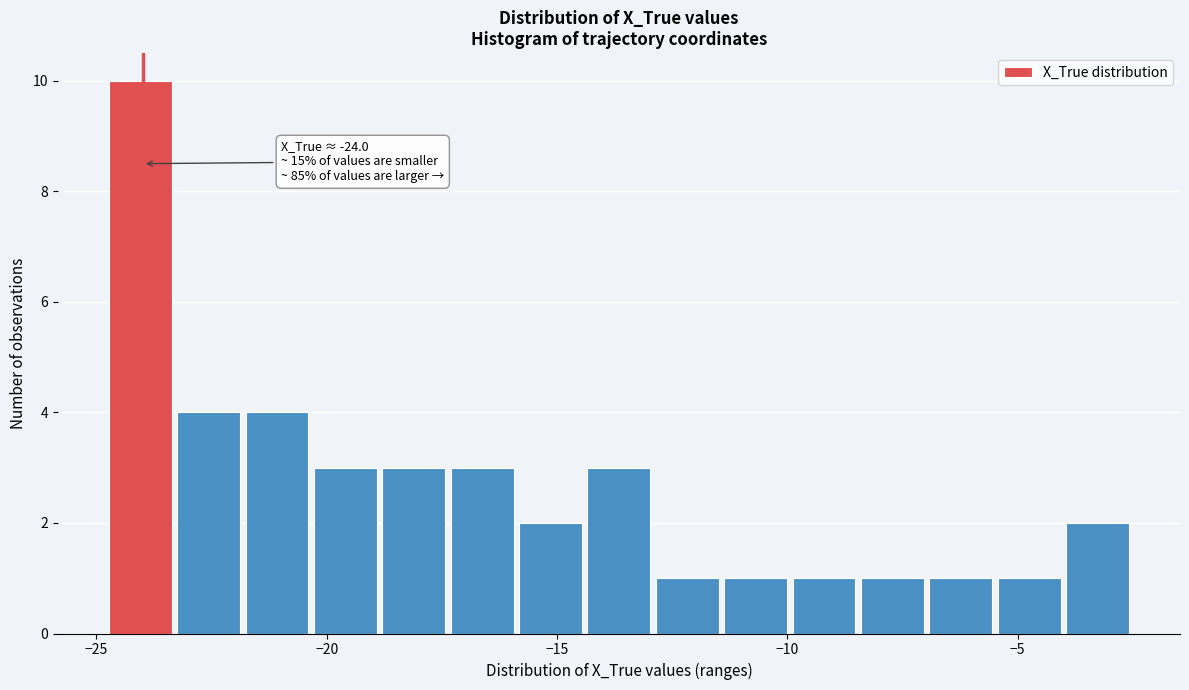

Read against the x-axis, roughly where is the centre of the tallest bar?

-24.0